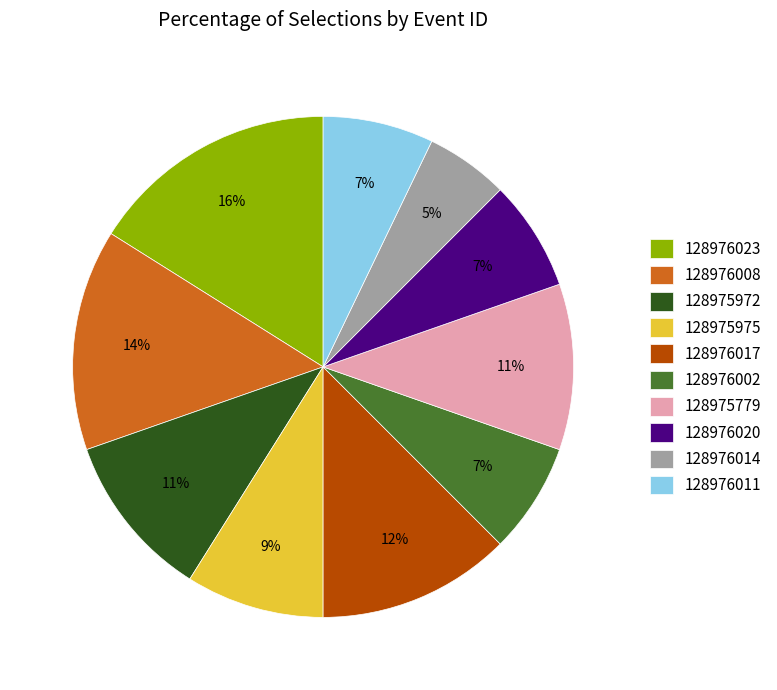

What is the ratio of the value at 128976002 to the value at 128975975?

0.8